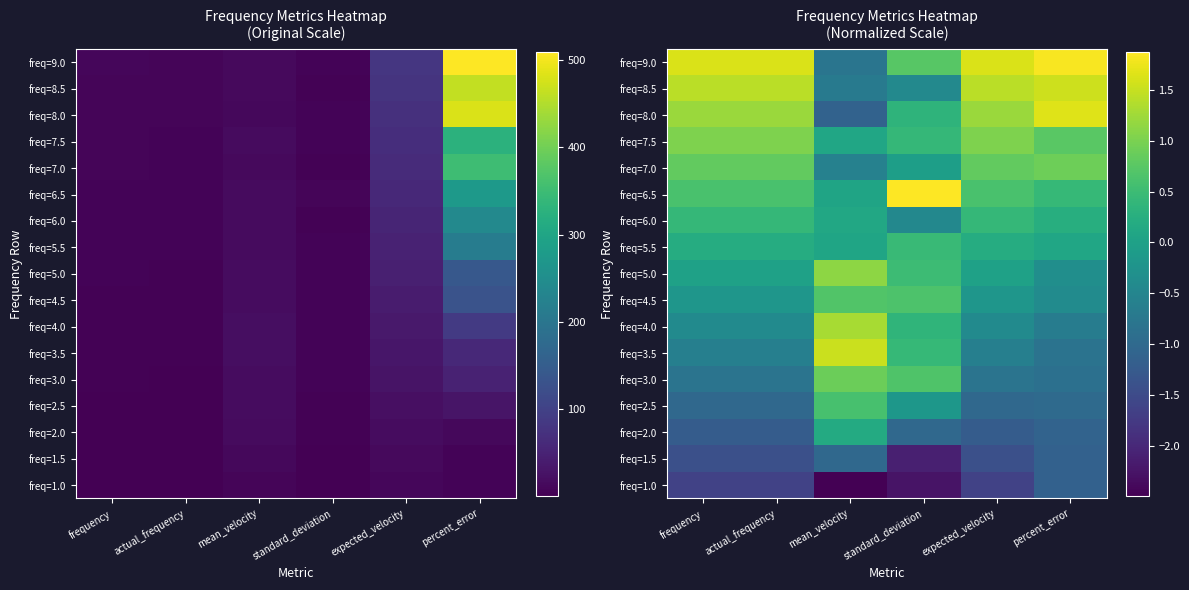

Rank the series at mean_velocity from highest to lowest value.

freq=3.5, freq=4.0, freq=5.0, freq=3.0, freq=4.5, freq=2.5, freq=2.0, freq=6.0, freq=7.5, freq=5.5, freq=6.5, freq=7.0, freq=8.5, freq=9.0, freq=1.5, freq=8.0, freq=1.0